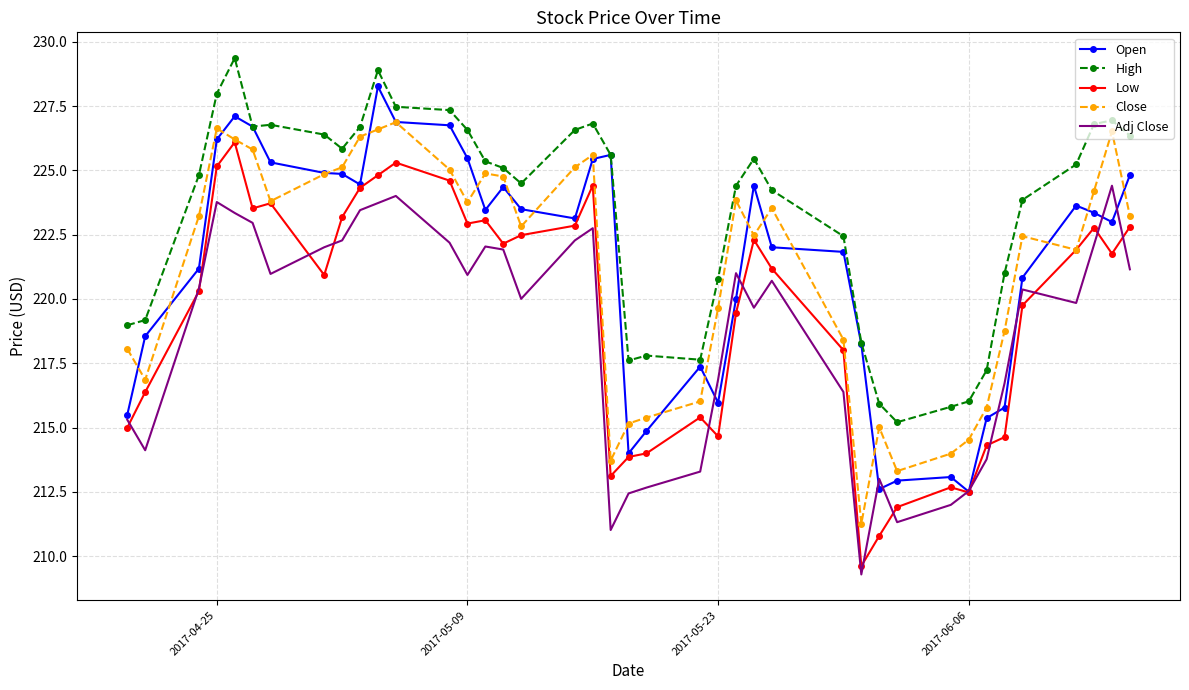

True or false: Low and High cross at least once.

False